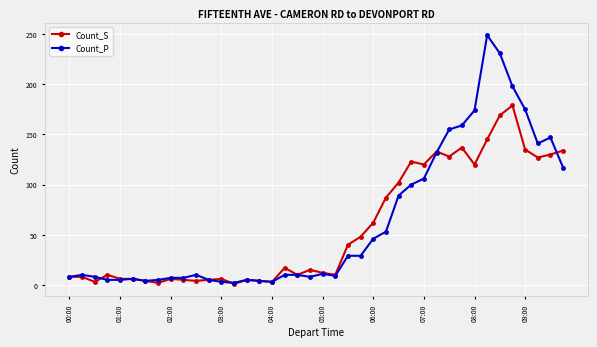

List the series in order of their peak value, lowest first.

Count_S, Count_P